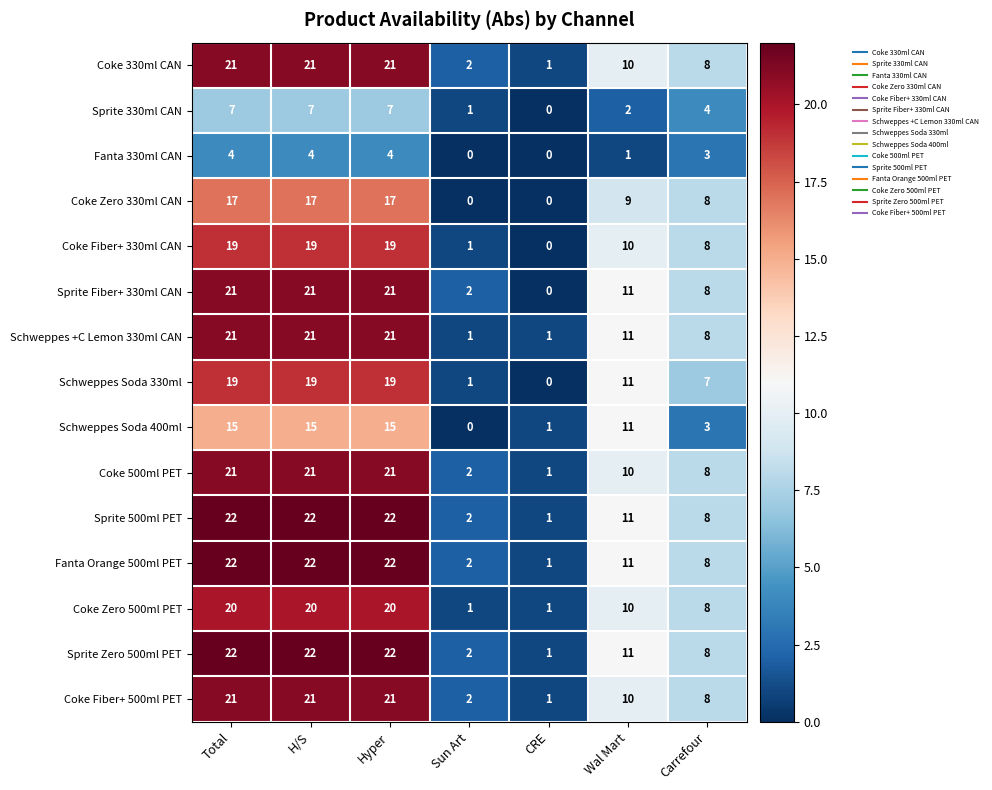

Between Sun Art and CRE, which series saw the biggest shift?

Sprite Fiber+ 330ml CAN